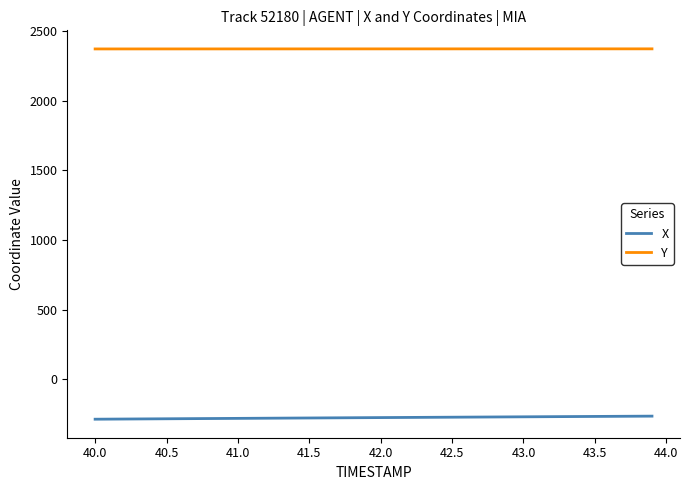

What are all the series names shown in the legend?

X, Y